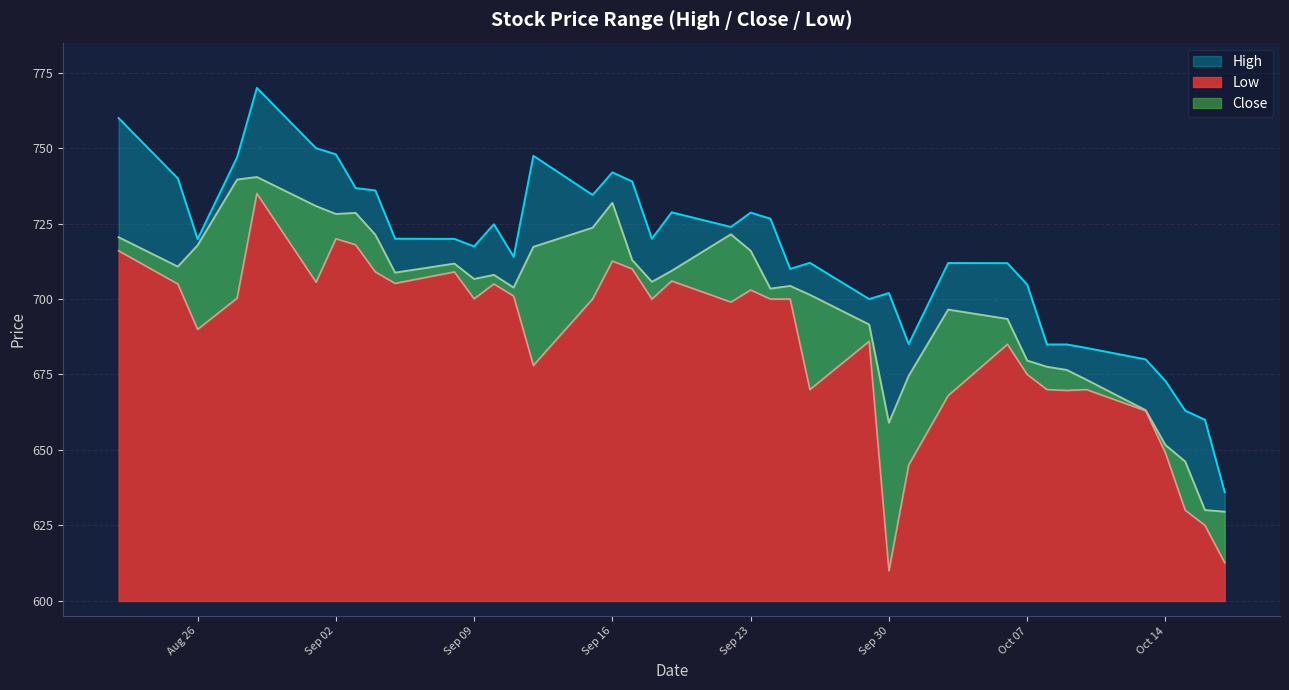

What are all the series names shown in the legend?

High, Close, Low